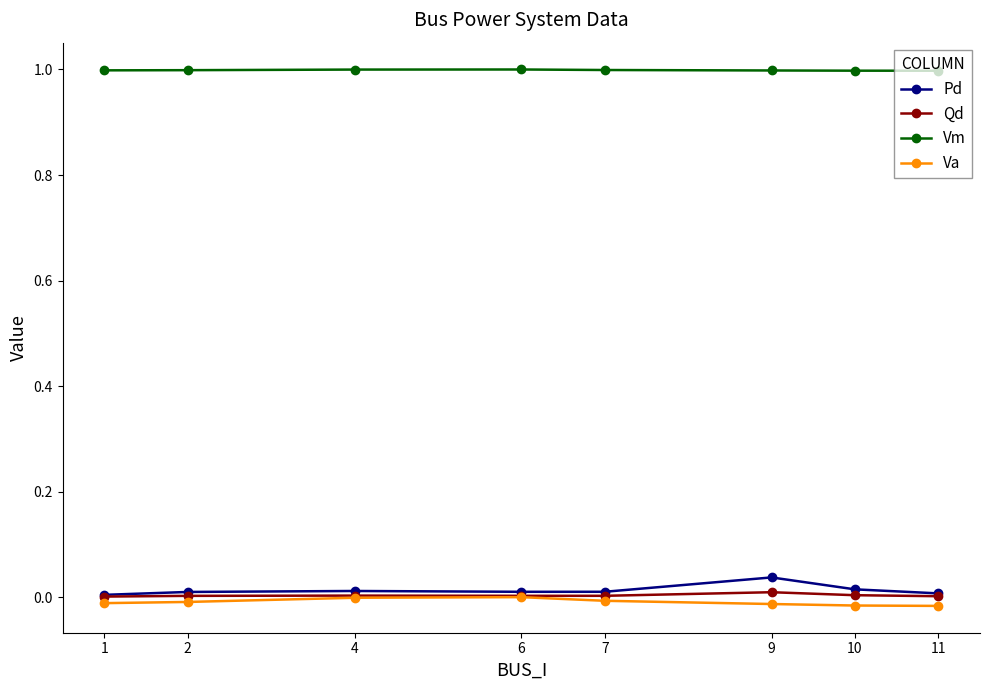

Which series has the largest total across all categories?

Vm